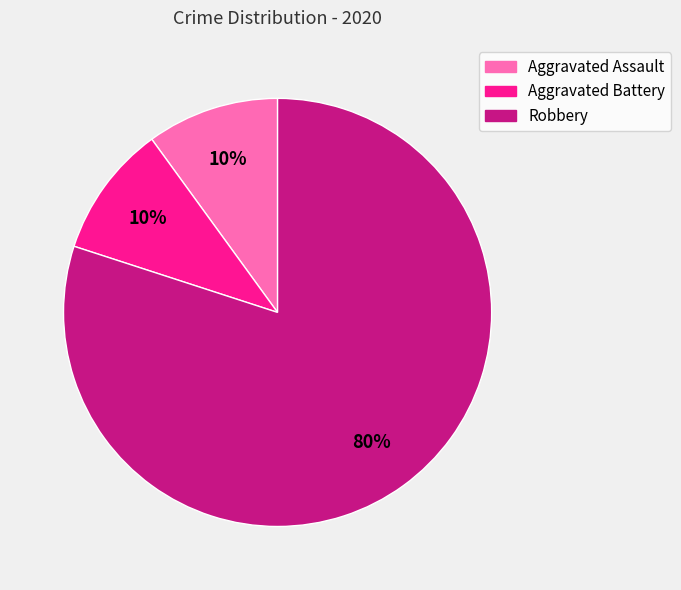

How many slices are in this pie chart?

3